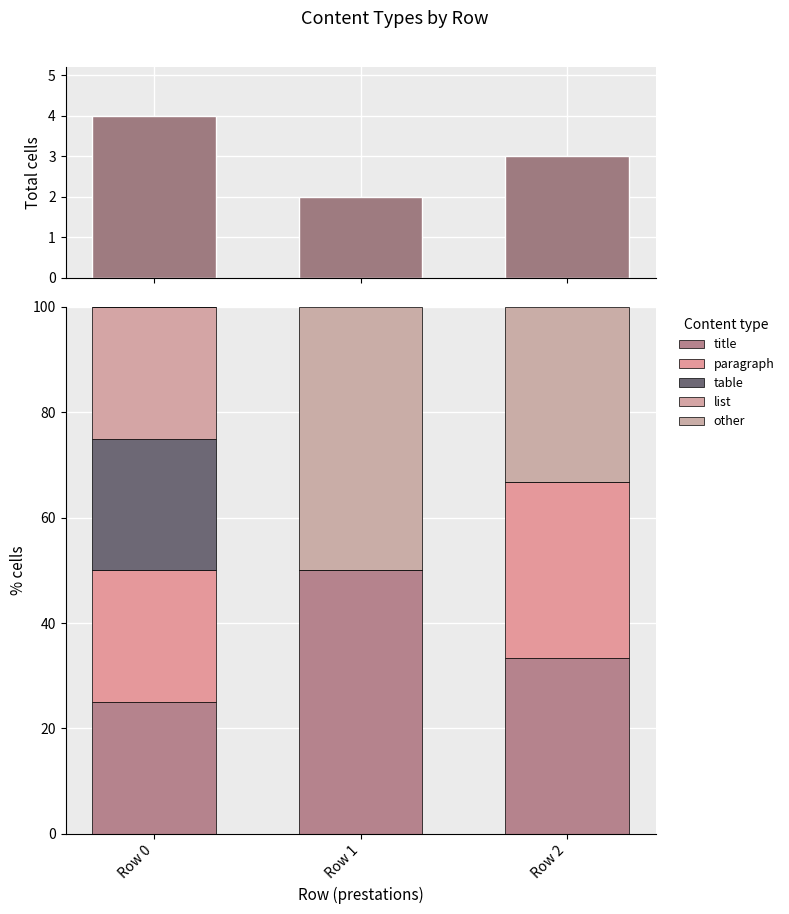

Reading left to right, what are all the values shown in this chart?

Total: 4.0	2.0	3.0
title: 25.0	50.0	33.3
paragraph: 25.0	0.0	33.3
table: 25.0	0.0	0.0
list: 25.0	0.0	0.0
other: 0.0	50.0	33.3